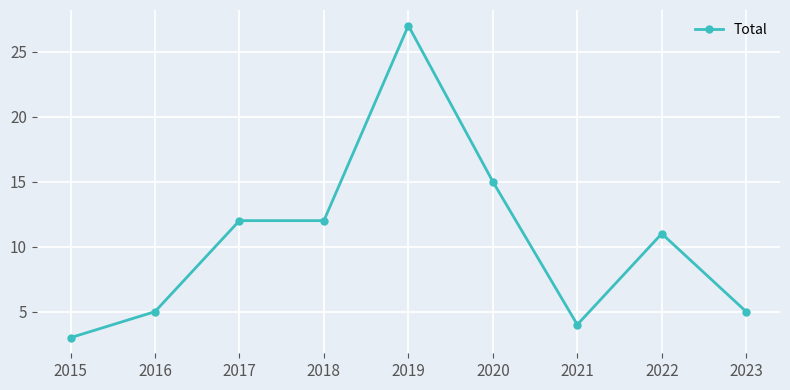

What is the difference between the values at 2019 and 2017?

15